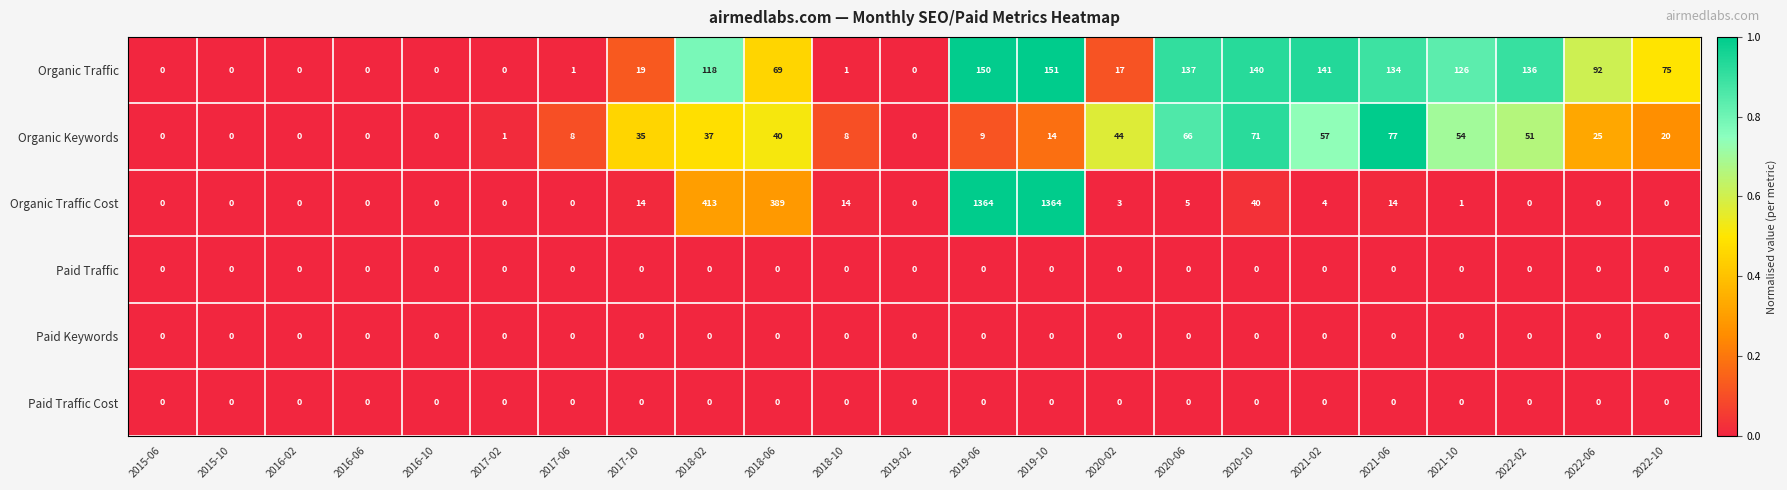

Is it true that Paid Keywords equals 0 at 2019-02?

True